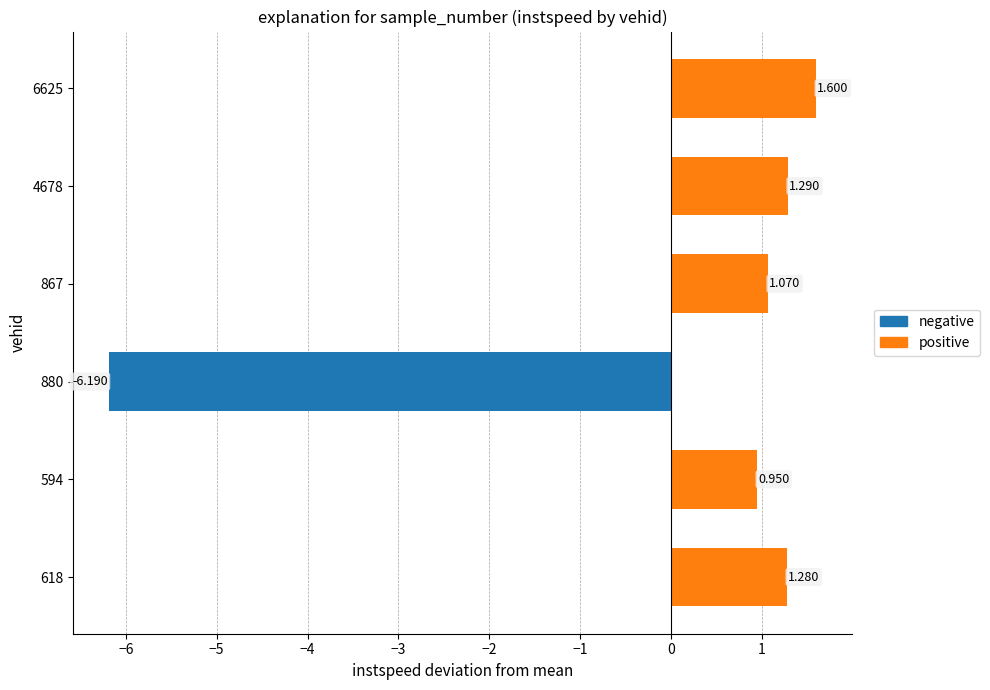

Between 867 and 4678, which series saw the biggest shift?

positive